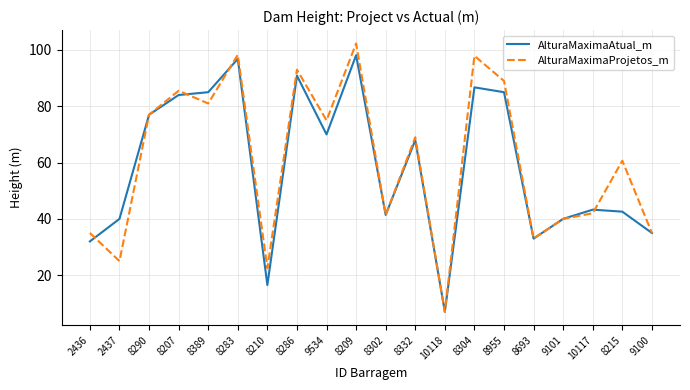

Between 8955 and 10117, which series saw the biggest shift?

AlturaMaximaProjetos_m